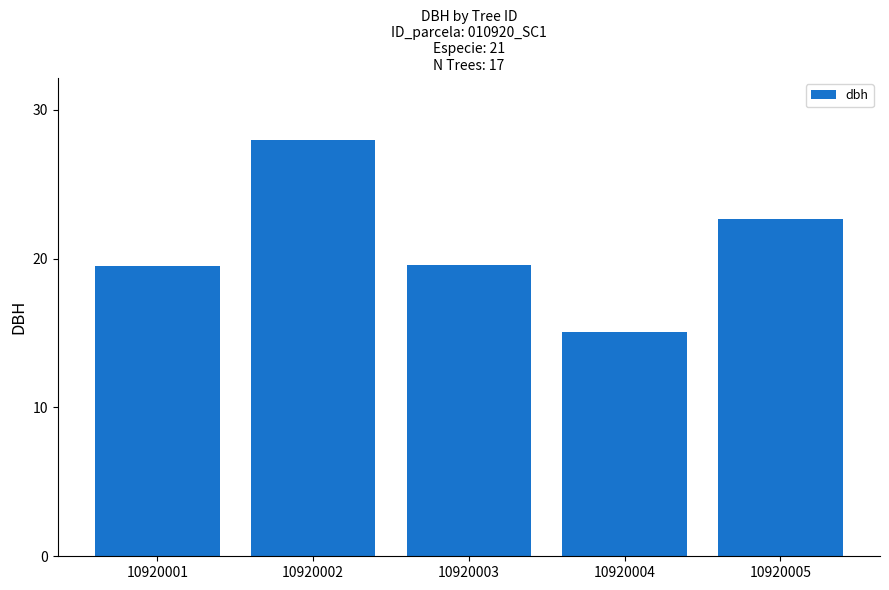

How many bars are there in total?

5